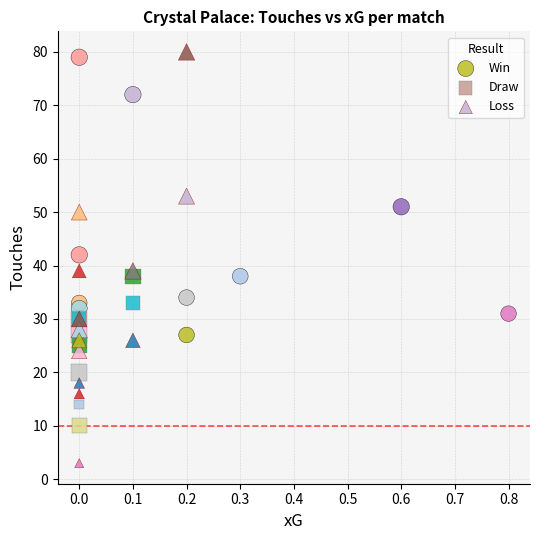

Which series has the largest Y range (max minus min)?

Loss